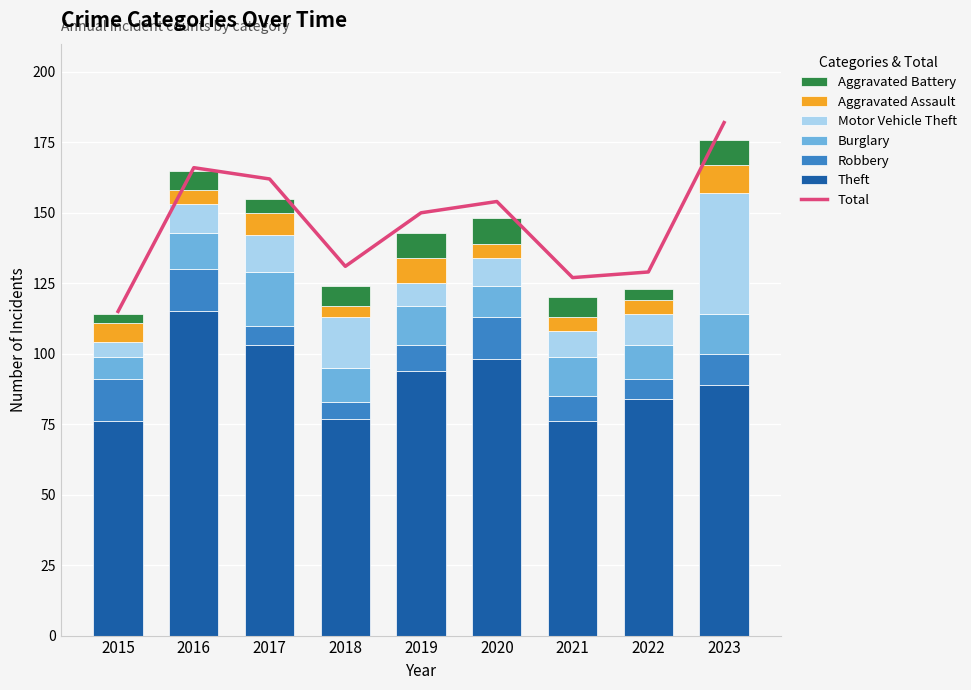

Where does the Motor Vehicle Theft series first go above 10?

2017